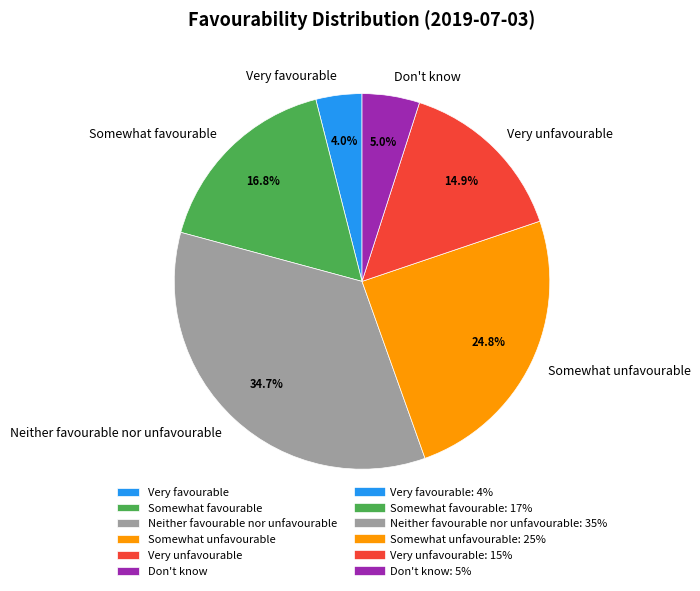

Between Neither favourable nor unfavourable and Very unfavourable, which is larger?

Neither favourable nor unfavourable